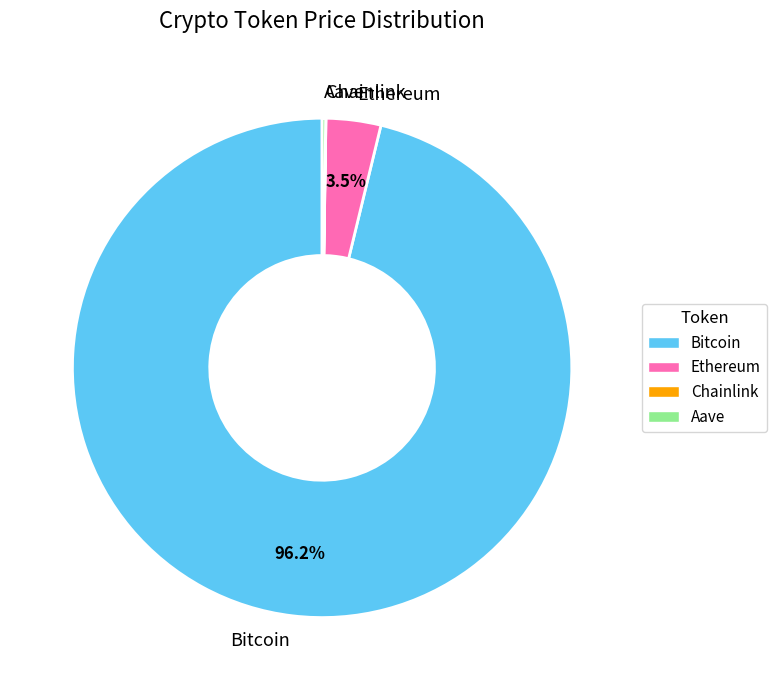

The Bitcoin slice represents 86% of the pie. True or false?

False